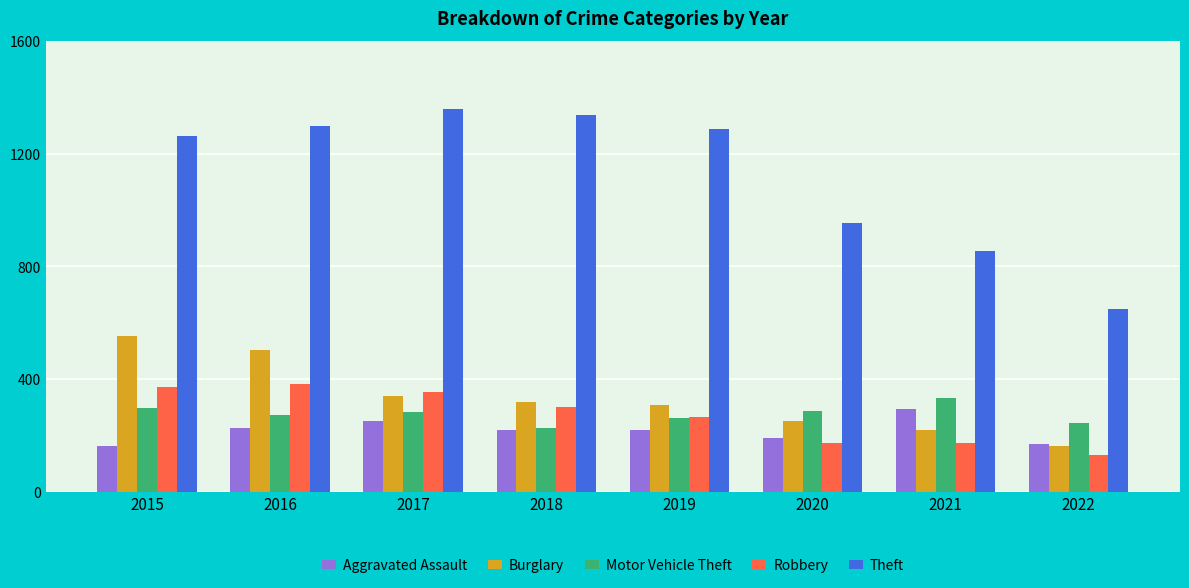

The value of Robbery at 2015 is 372. True or false?

True